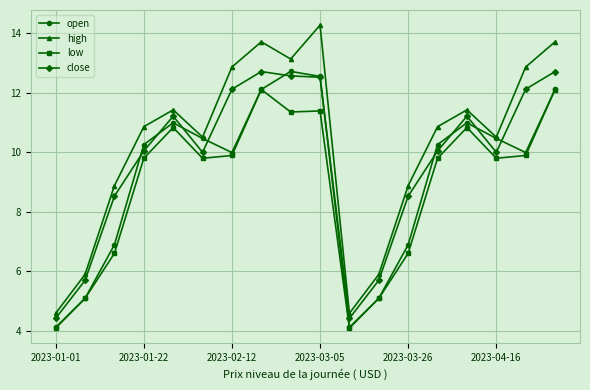

Does the chart display data point markers on the line(s)?

Yes